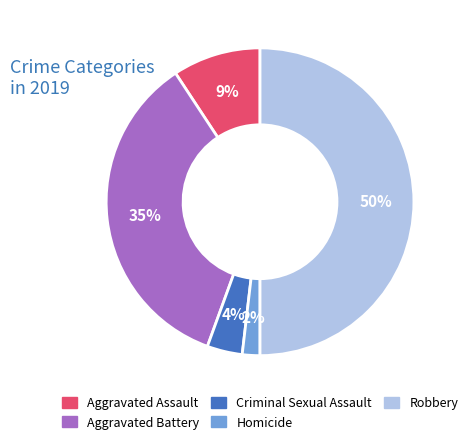

Which category has the biggest portion of the pie?

Robbery